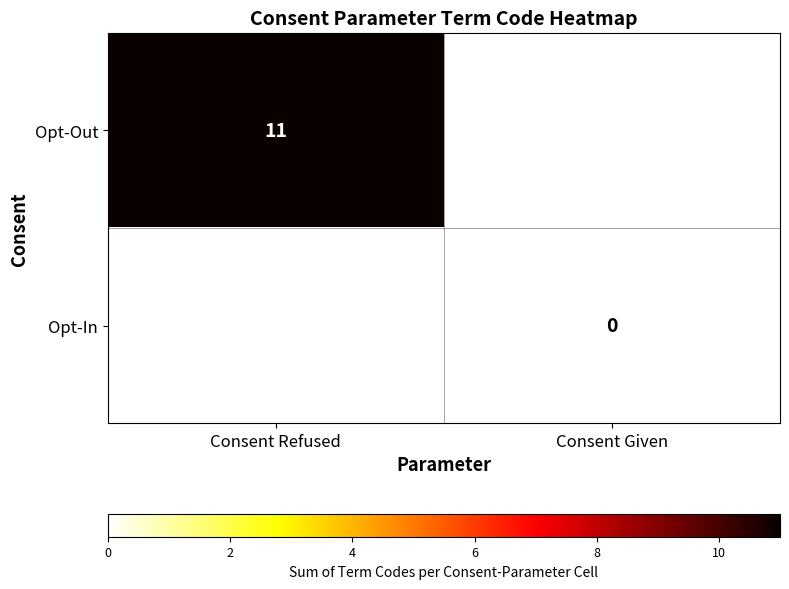

Count the number of data series in this chart.

2